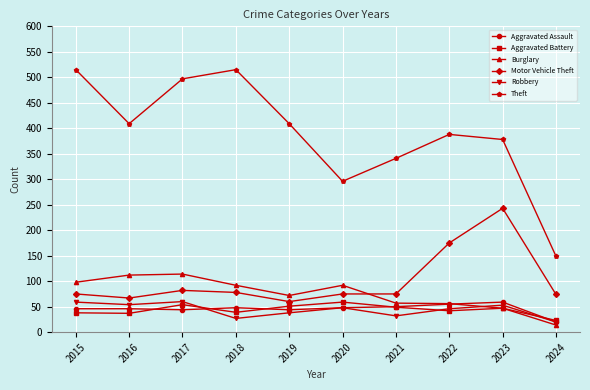

How many data points in Aggravated Battery are less than 47?

5